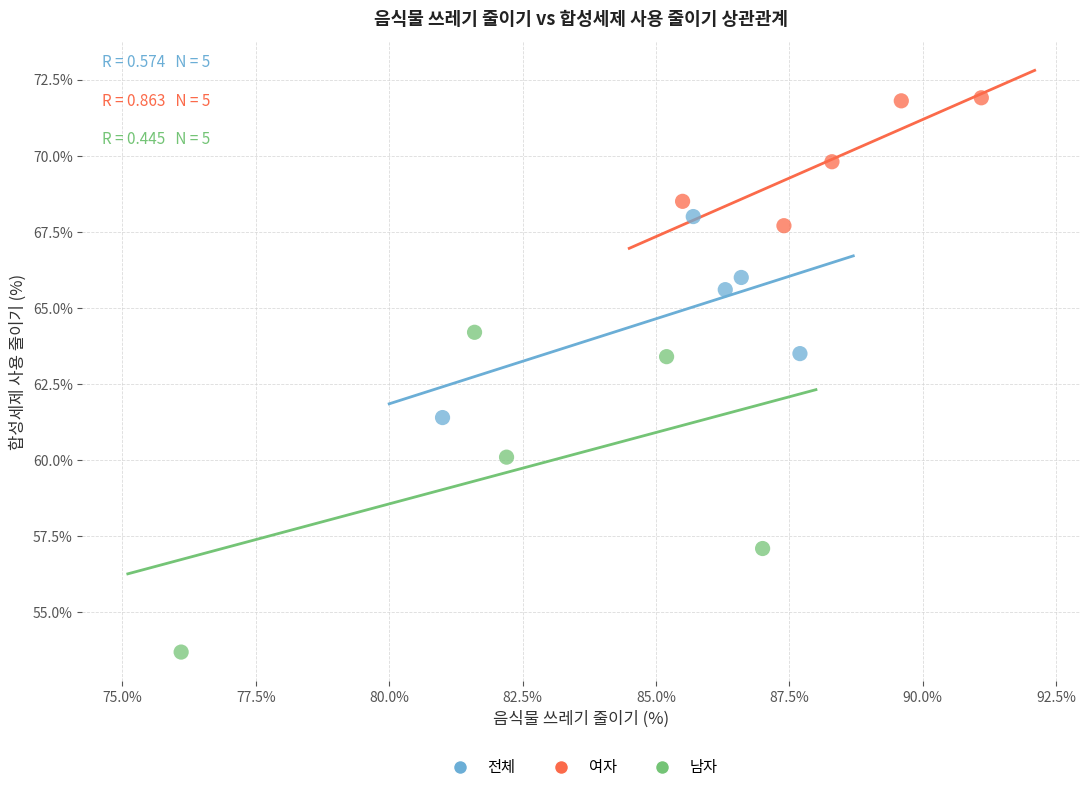

Which series reaches the maximum Y coordinate?

여자